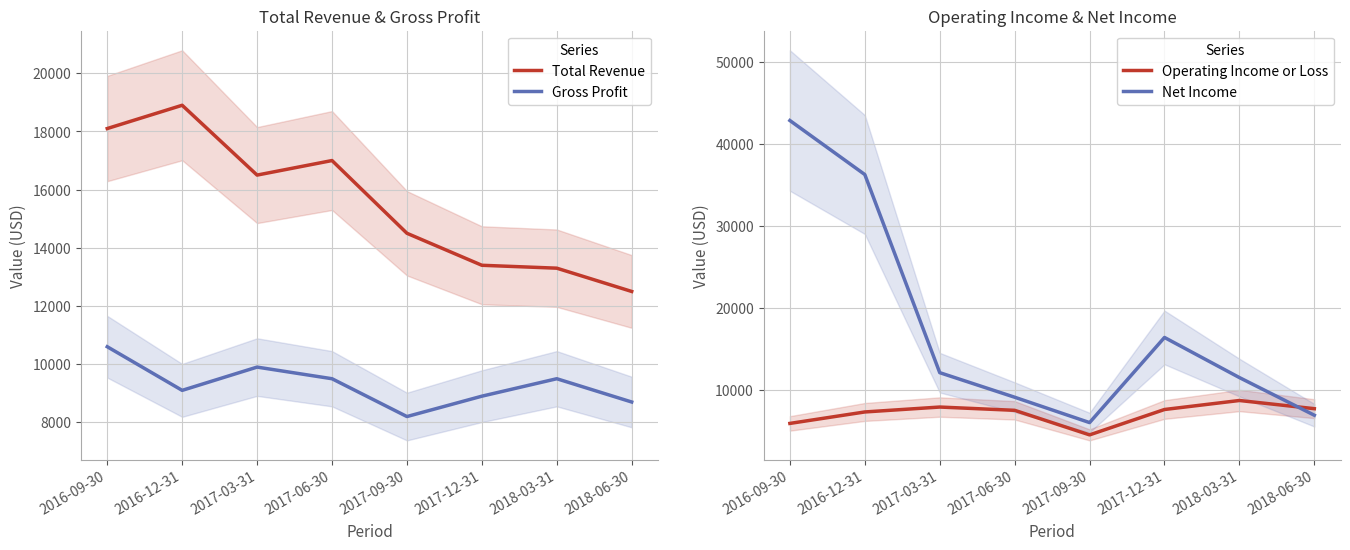

Reading right to left, transcribe all the data shown in this chart.

Total Revenue: 12500	13300	13400	14500	17000	16500	18900	18100
Gross Profit: 8700	9500	8900	8200	9500	9900	9100	10600
Operating Income or Loss: 7700	8700	7600	4500	7500	7900	7300	5900
Net Income: 6900	11500	16400	6000	9100	12100	36300	42900